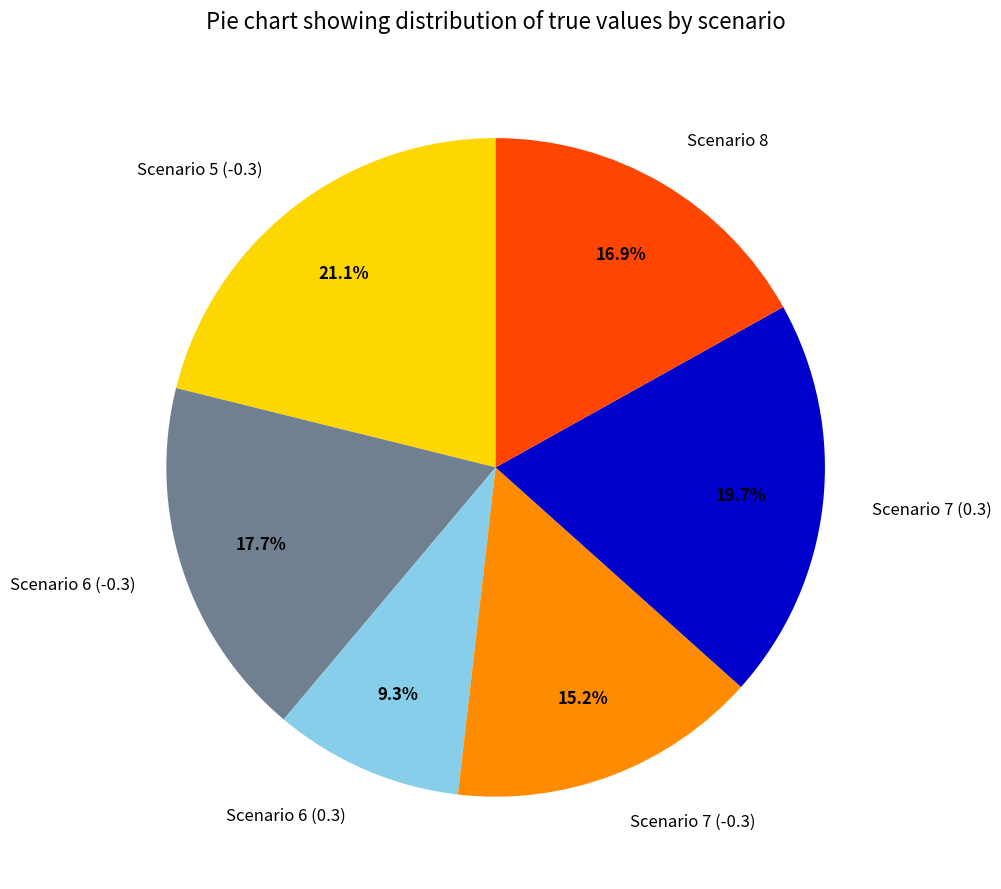

Is it true that Scenario 5 (-0.3) is 27% of the pie?

False